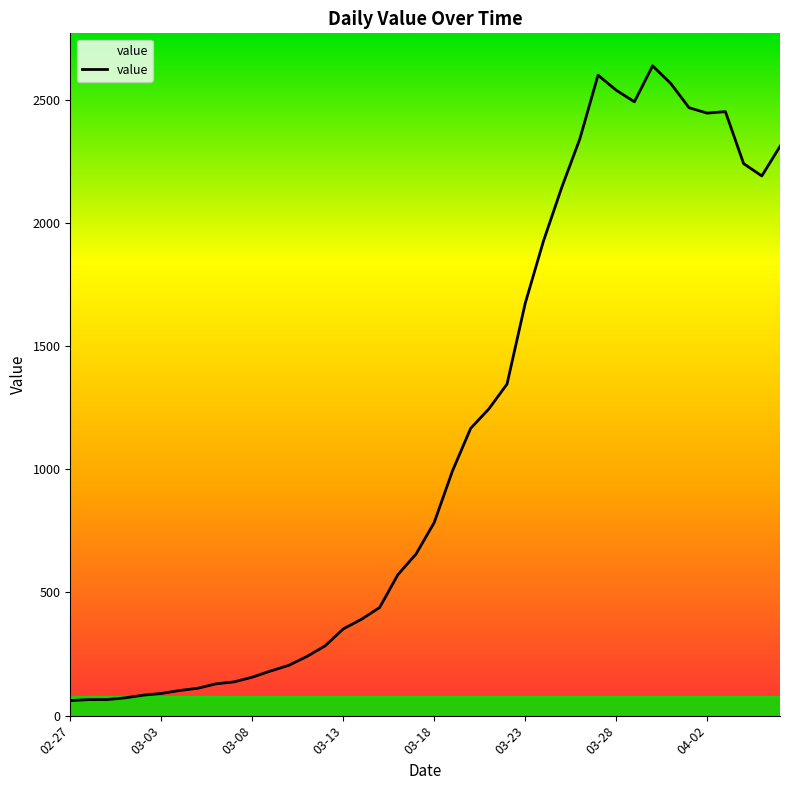

What is the difference between the maximum and minimum values?

2577